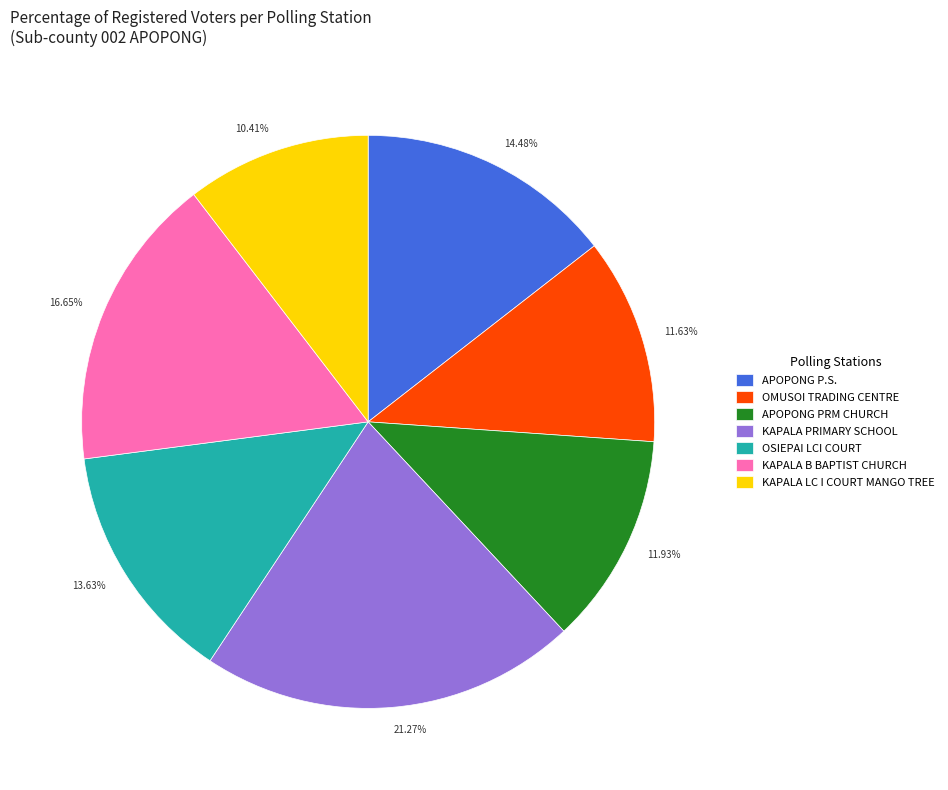

Do OSIEPAI LCI COURT and APOPONG PRM CHURCH together represent more than half of the pie?

No